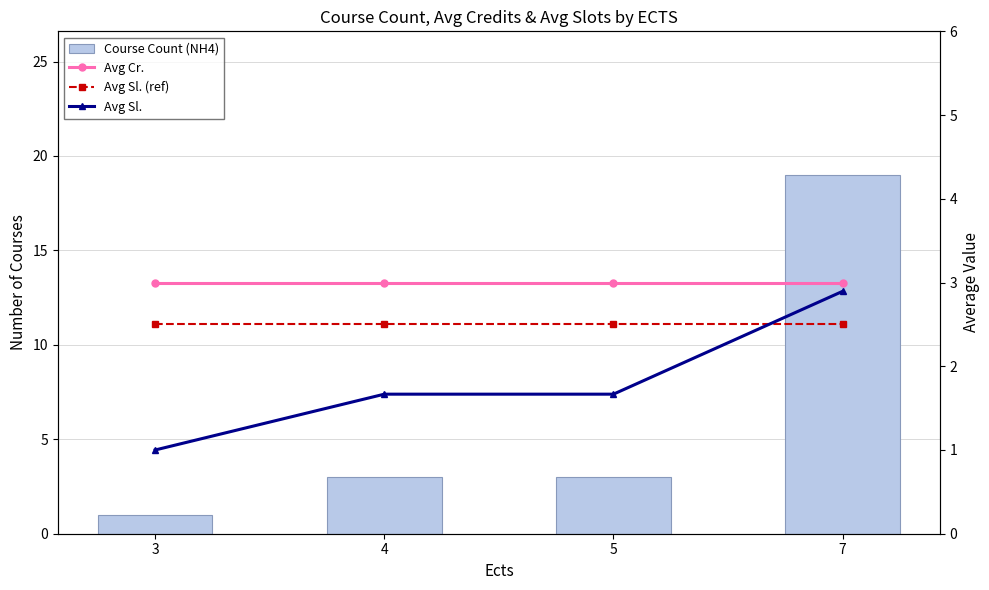

True or false: Course Count (NH4) has a value of 3.0 at 4.

True